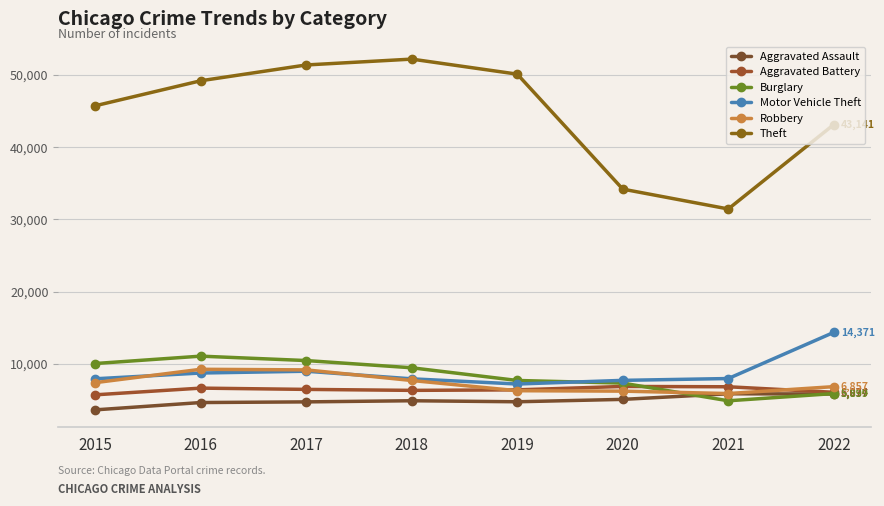

What is the difference between the maximum and minimum values in the Theft series?

20747